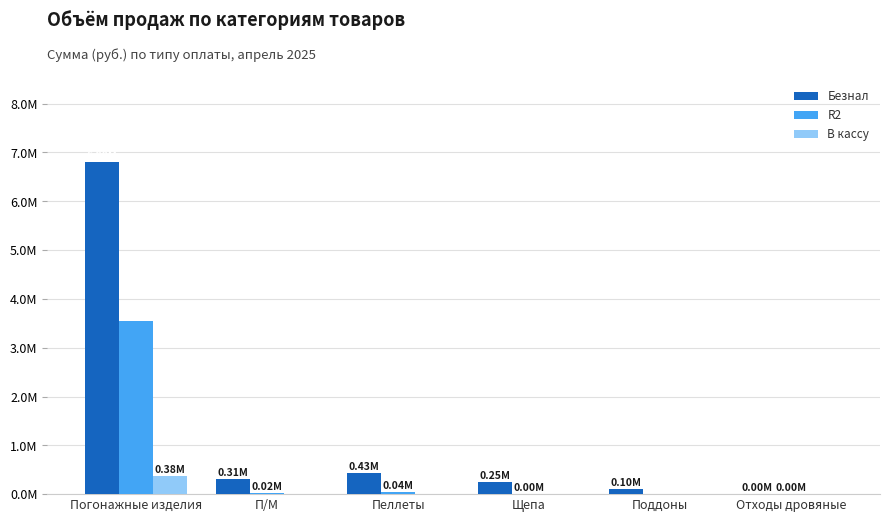

What are all the series names shown in the legend?

Безнал, R2, В кассу